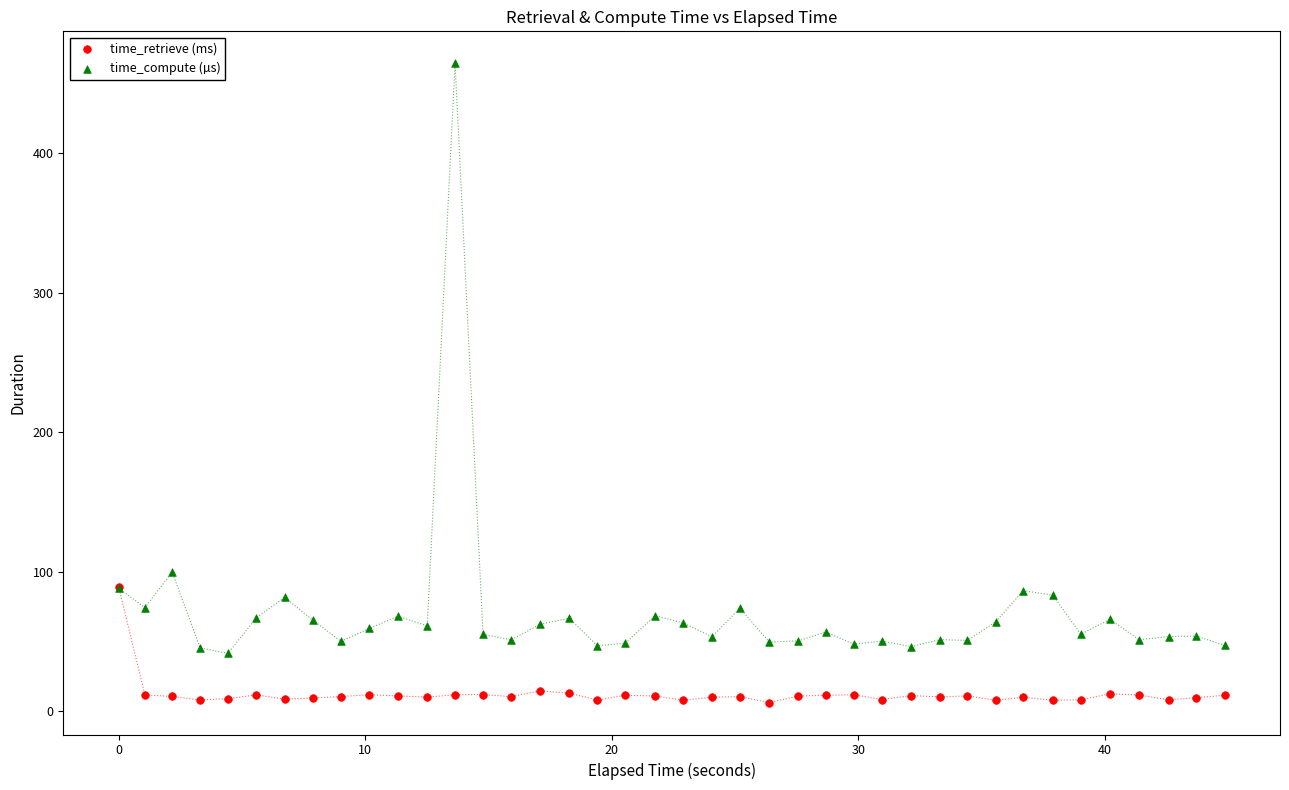

In the time_compute (µs) series, what Y value is closest to 252?

99.7